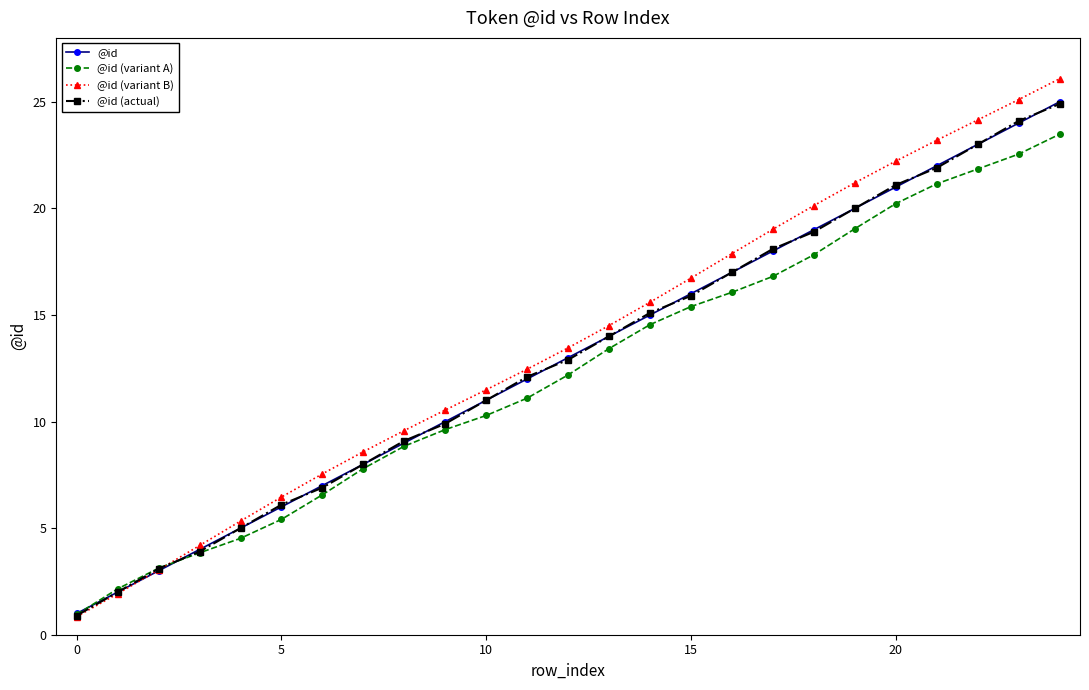

True or false: @id (actual) has more than 1 points higher than both neighbors.

False